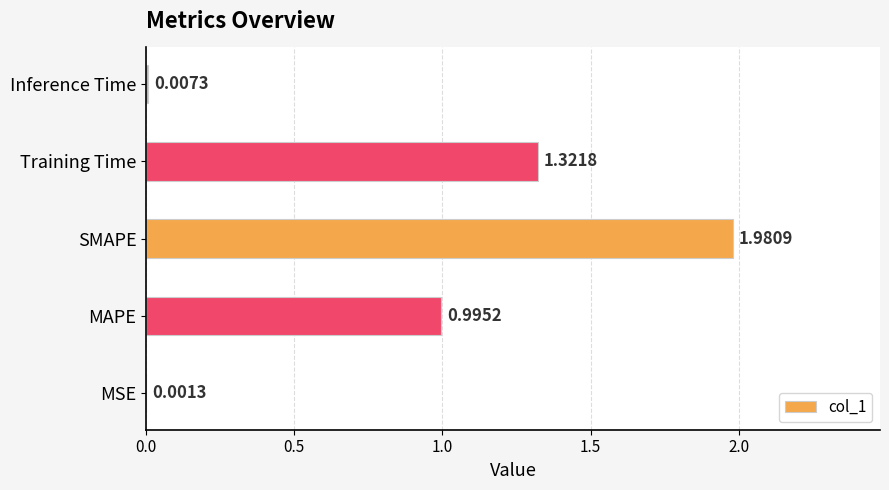

At which label is the value closest to 0?

MSE